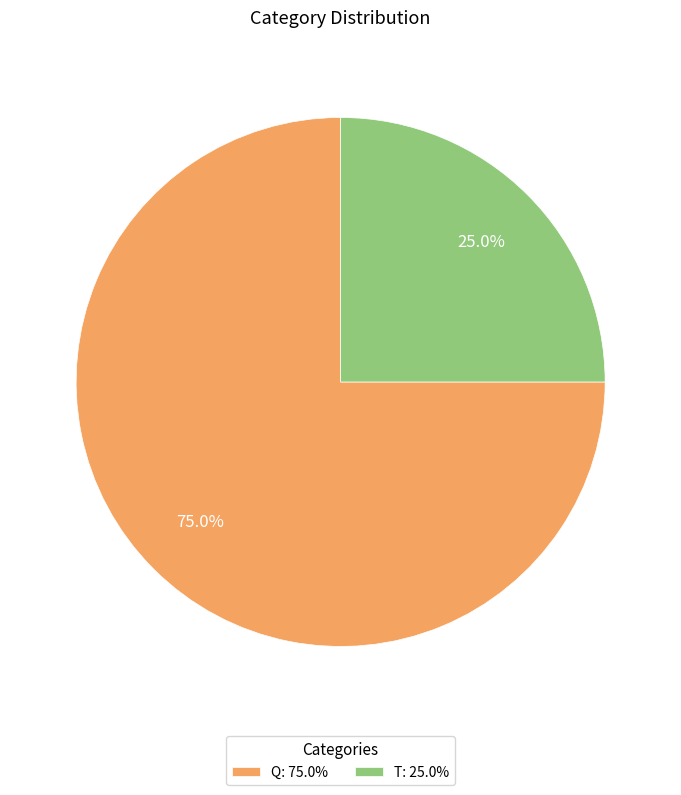

Is it true that T is 31% of the pie?

False